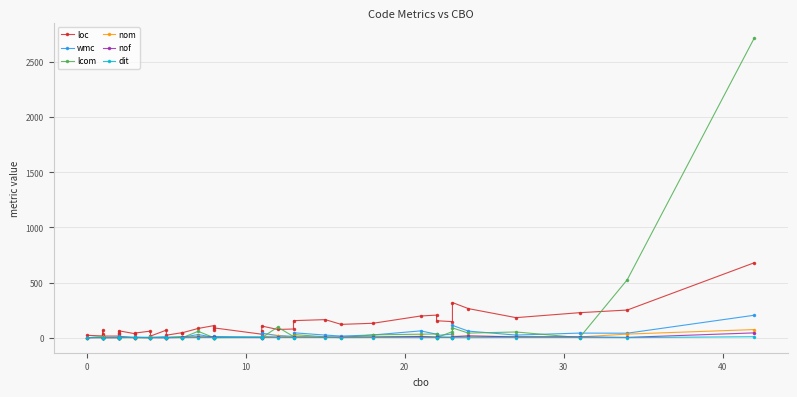

What is the difference between the nof values at 30 and 20?

11